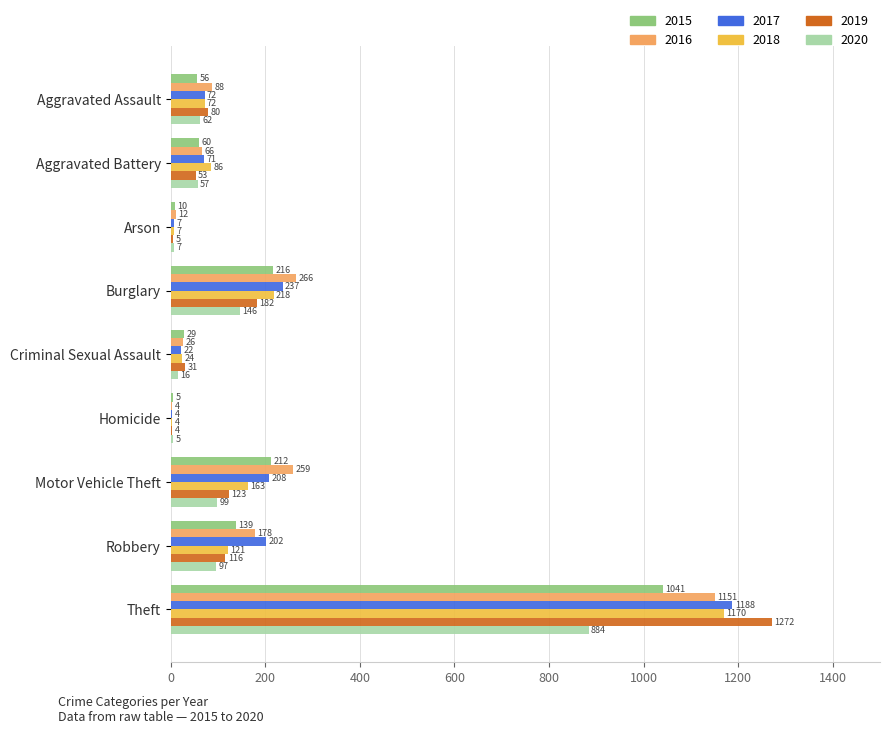

Is it true that 2020 equals 884 at Theft?

True